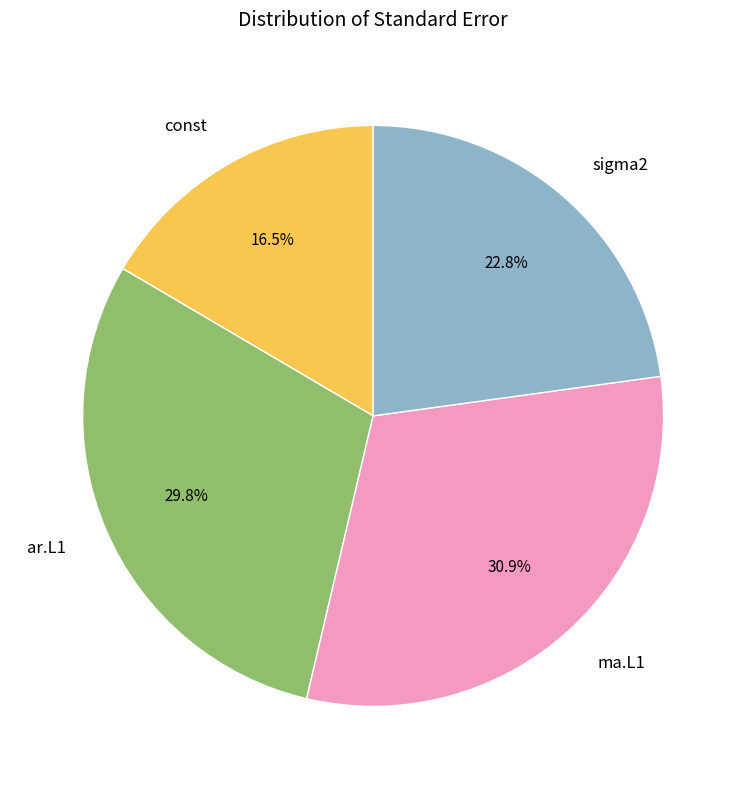

Is const the majority of the pie?

No